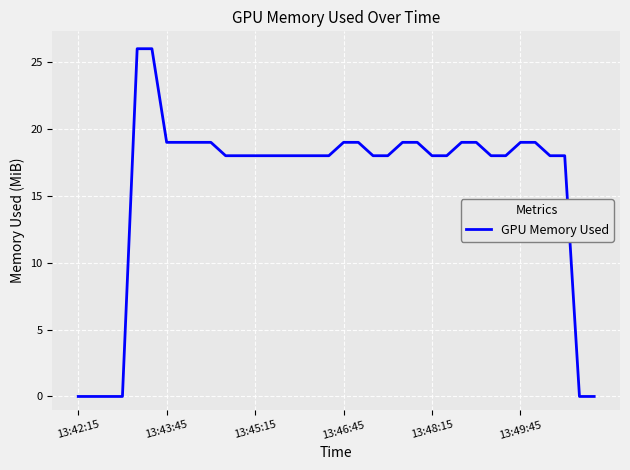

What is the maximum value shown in the chart?

26